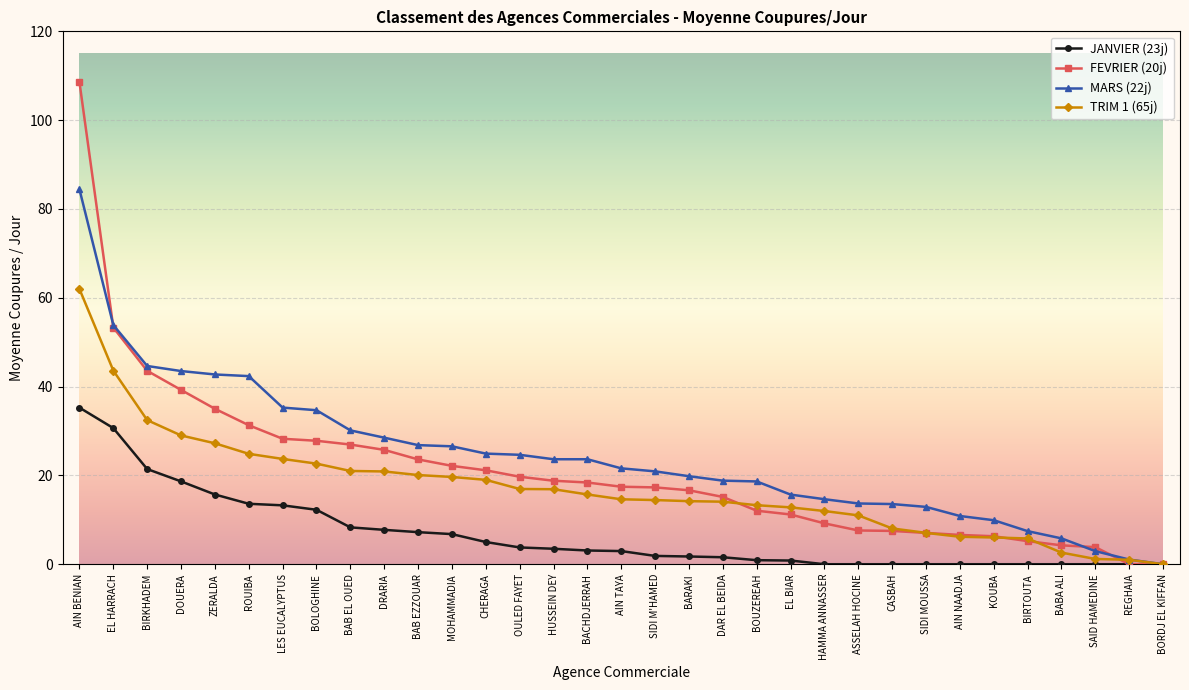

What position from the left is ASSELAH HOCINE?

24